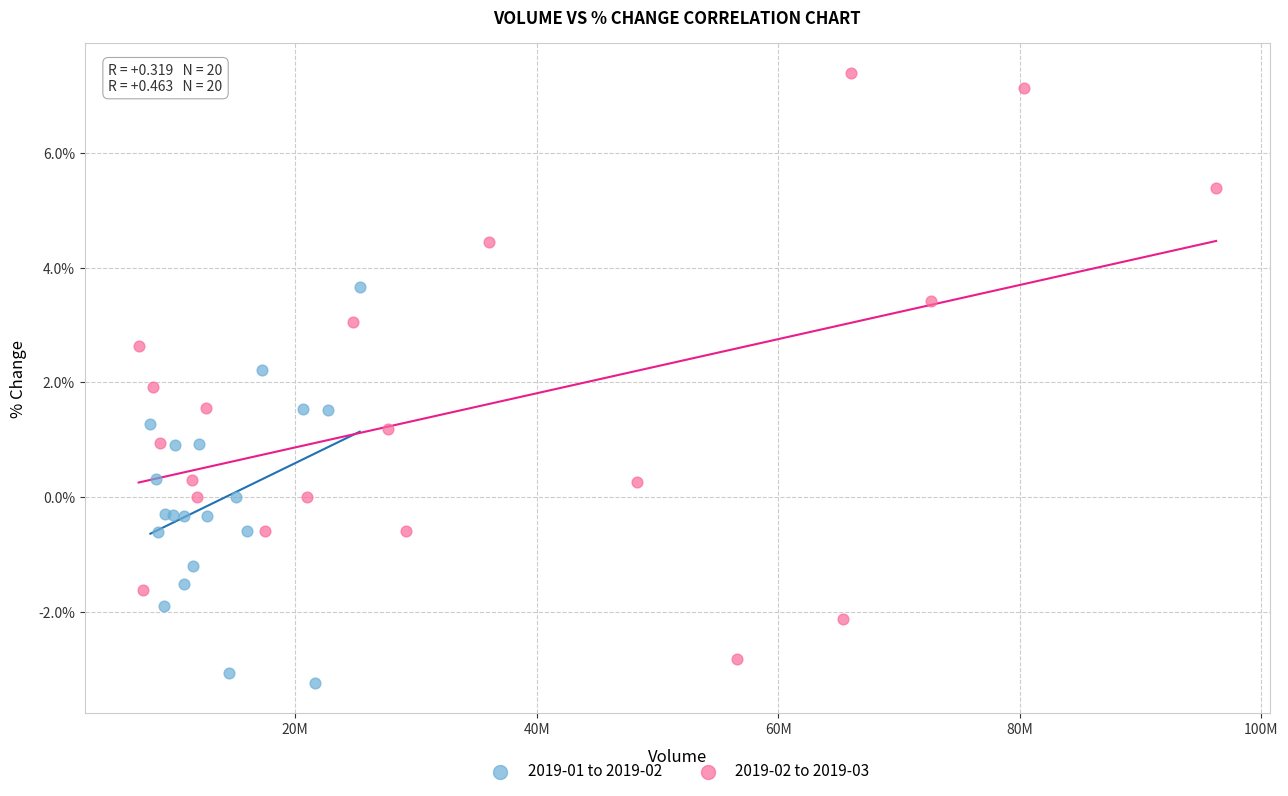

Which series reaches the maximum Y coordinate?

2019-02 to 2019-03